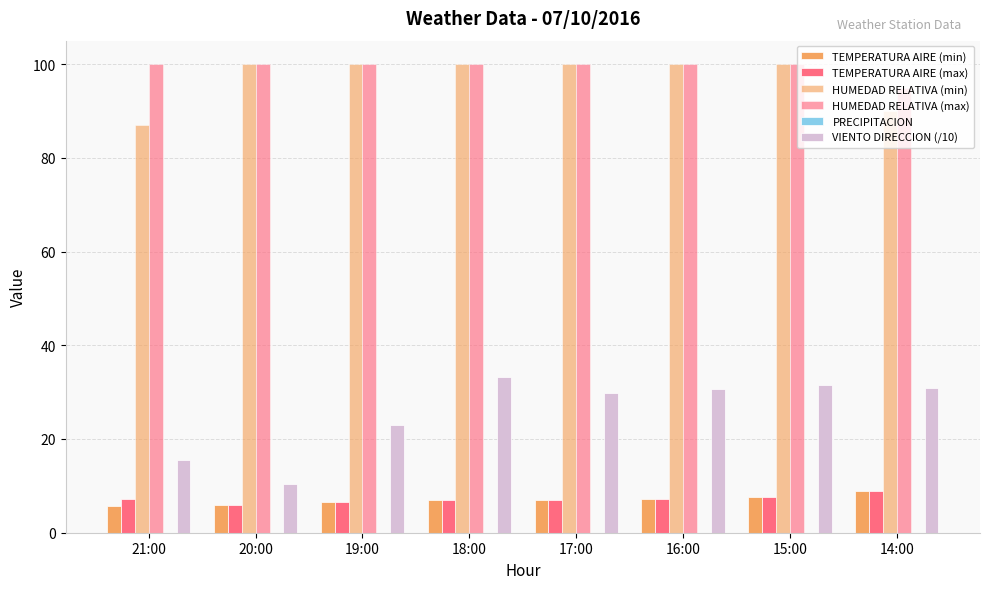

What is the total value across all series at 15:00?

247.0